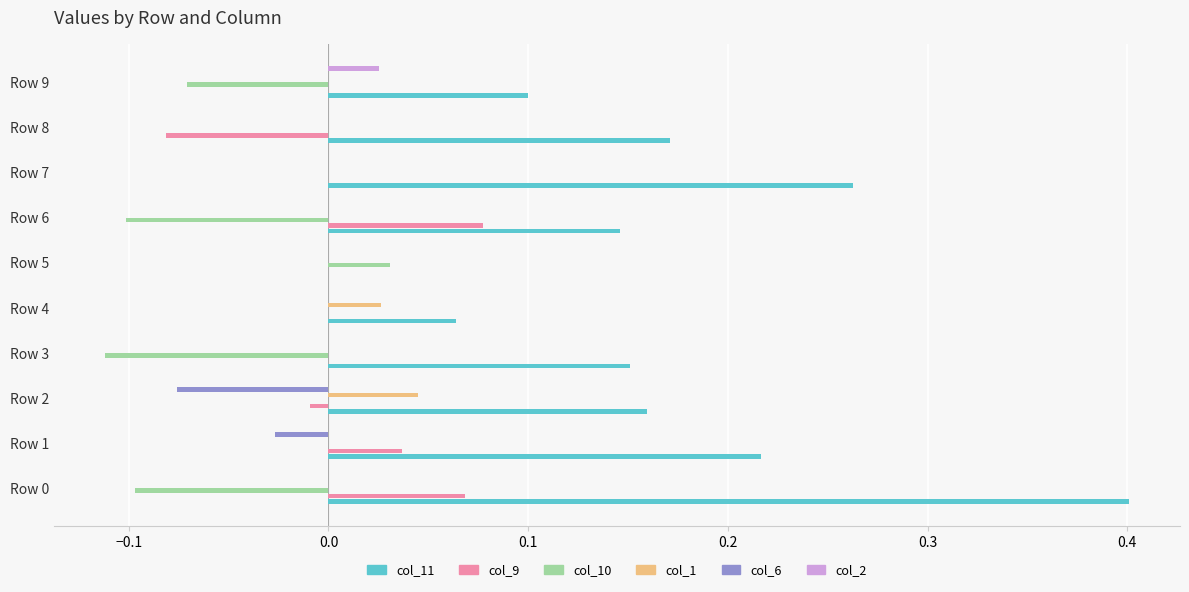

Between Row 7 and Row 9, which series saw the biggest shift?

col_11